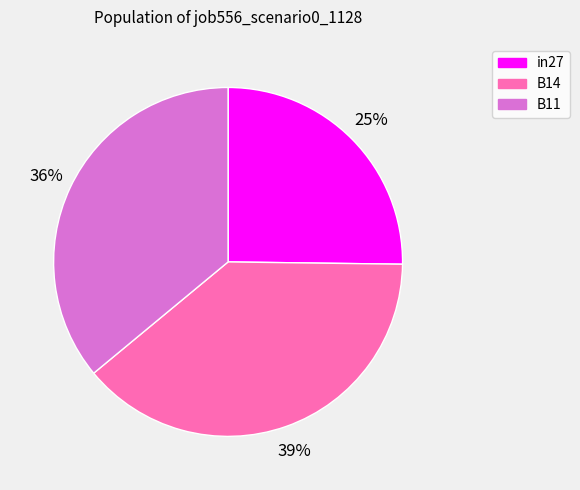

Is the sum of in27 and B11 greater than half?

Yes